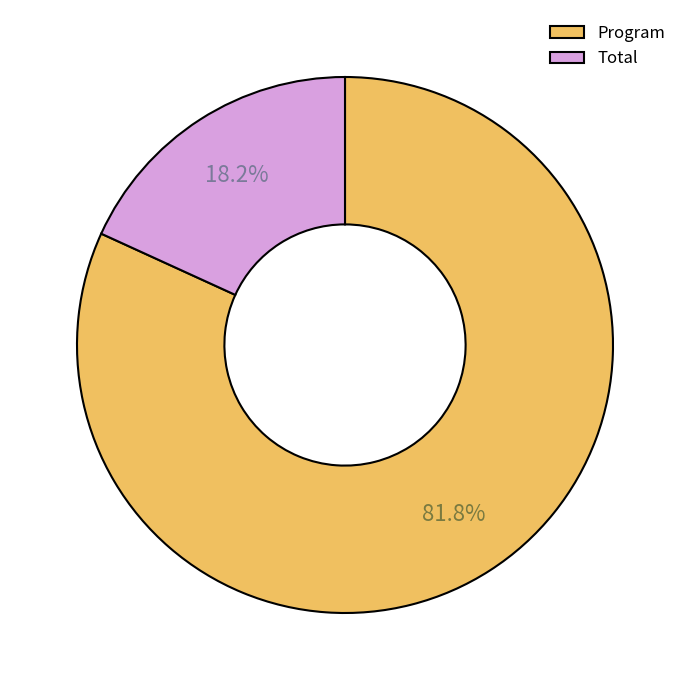

To the nearest percent, what percentage of the pie is Total?

18%